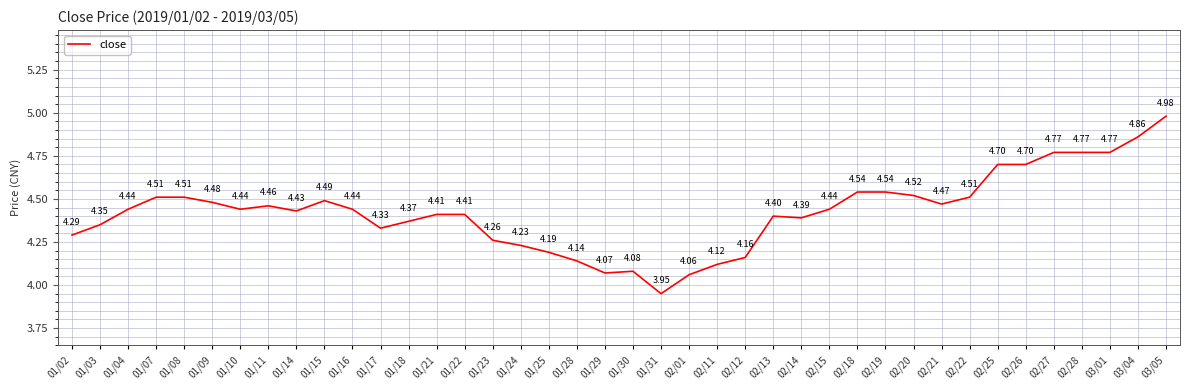

Approximately how many times larger is the value at 02/01 compared to 01/10?

0.9